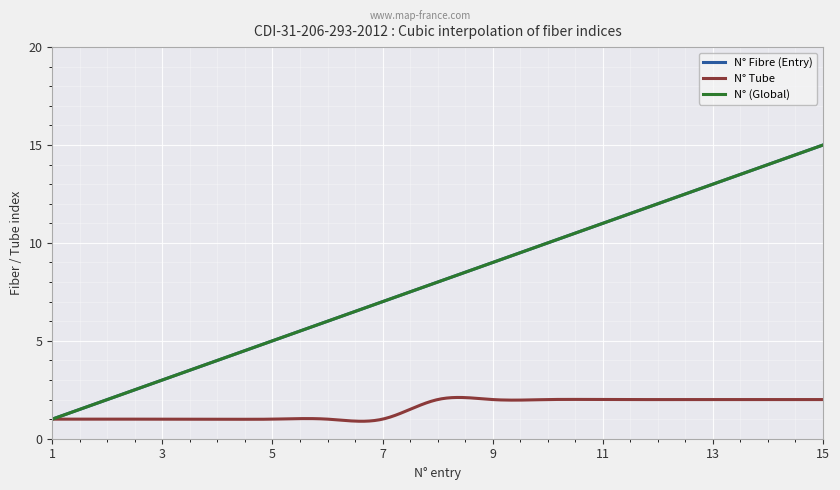

Which label corresponds to the smallest value in the chart?

1